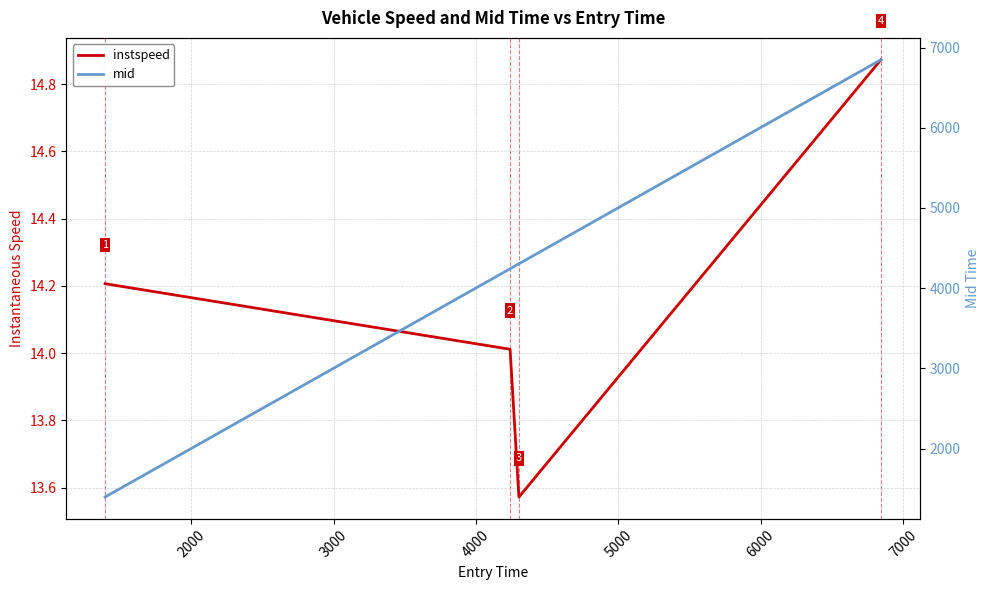

What is the difference between the maximum and second lowest values in the instspeed series?

0.9